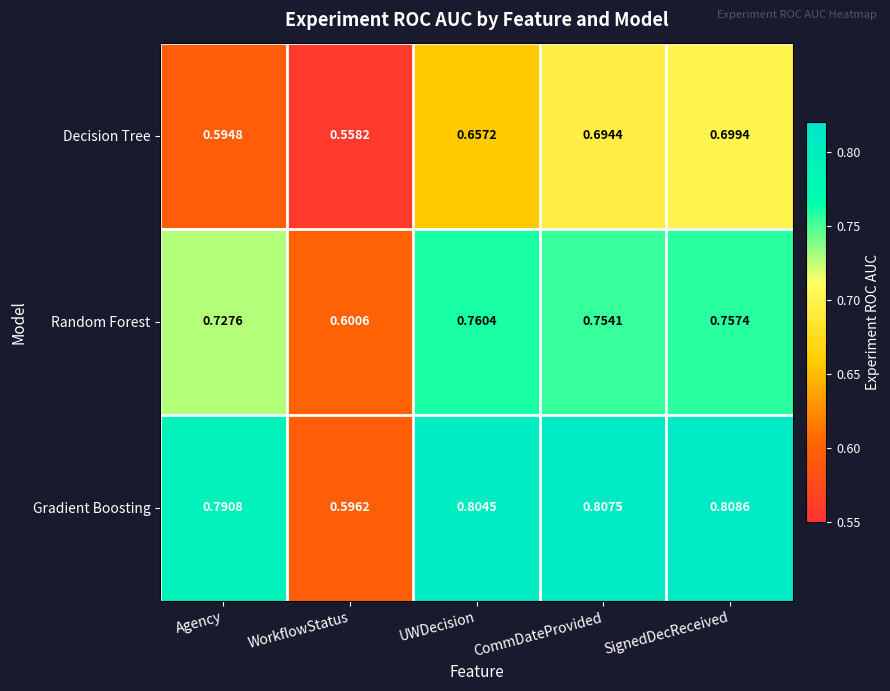

Which series has the largest total across all categories?

Gradient Boosting